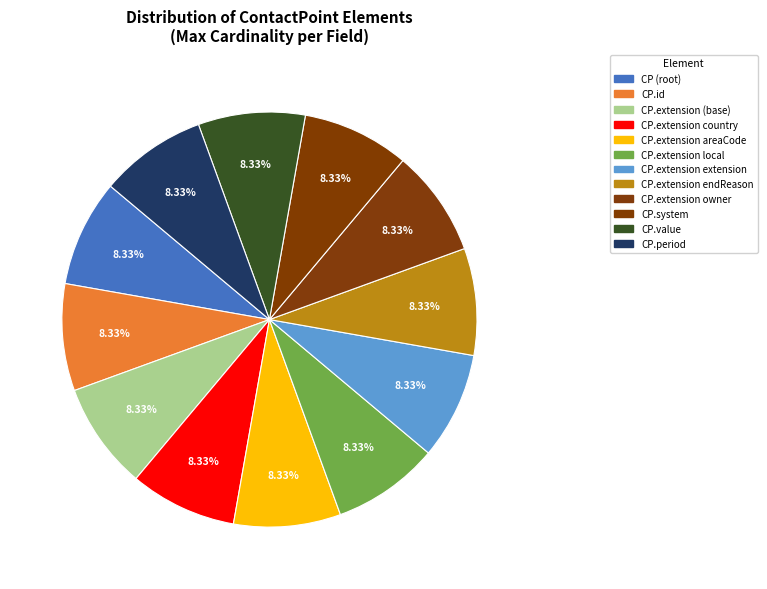

Count the number of slices in the pie.

12